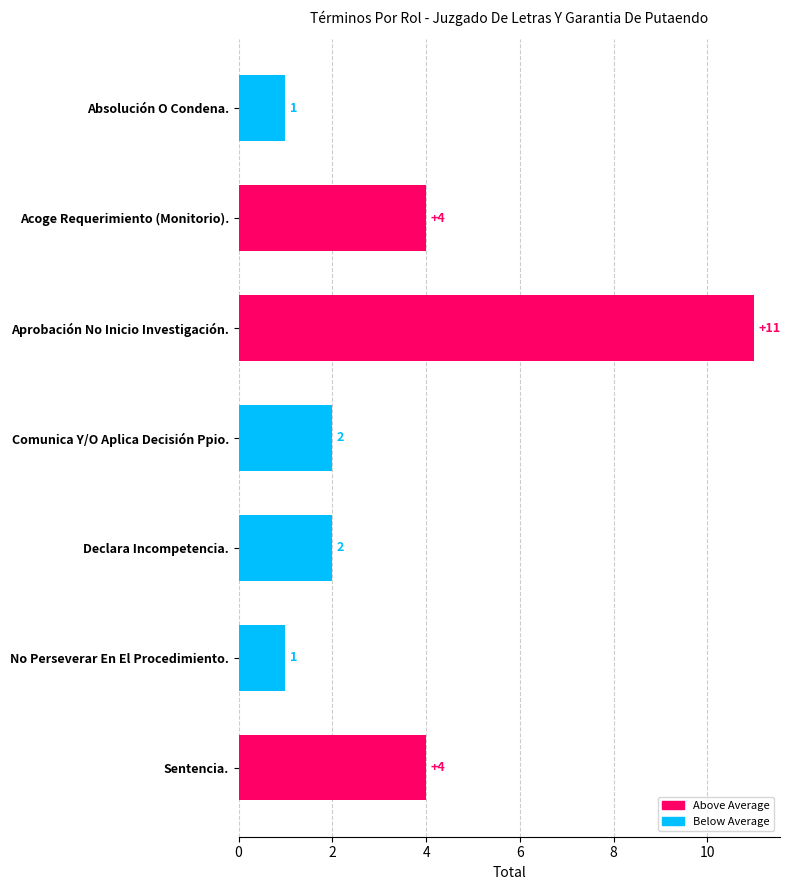

Are the bars grouped side by side (vs. stacked)?

No